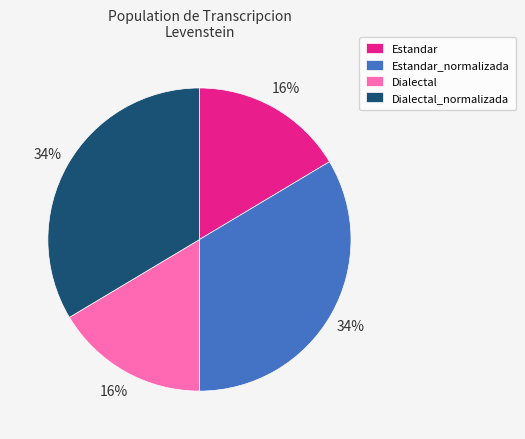

Is there any slice that represents more than half of the pie?

No